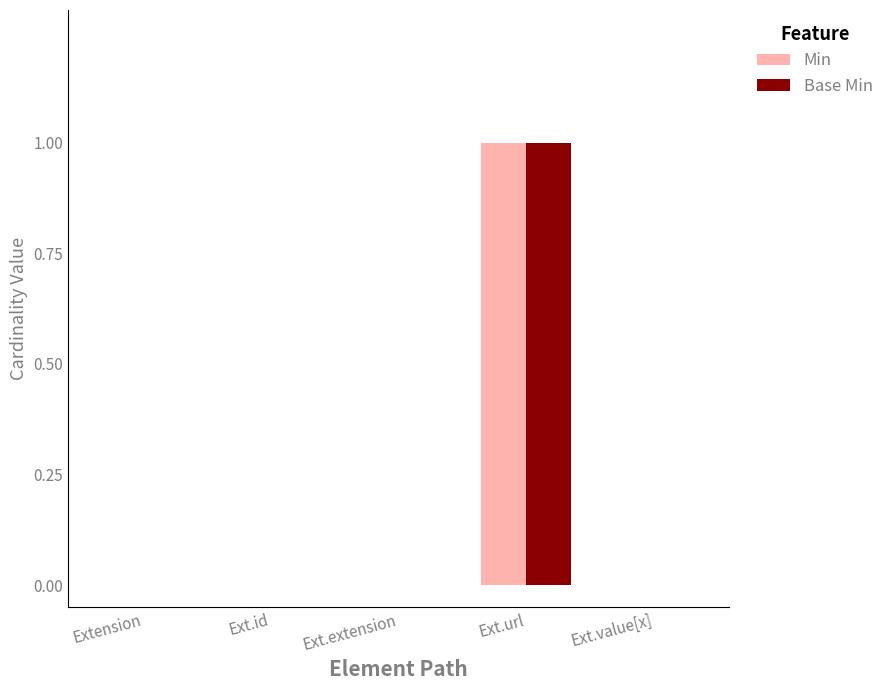

At which category is the sum across all series the highest?

Ext.url